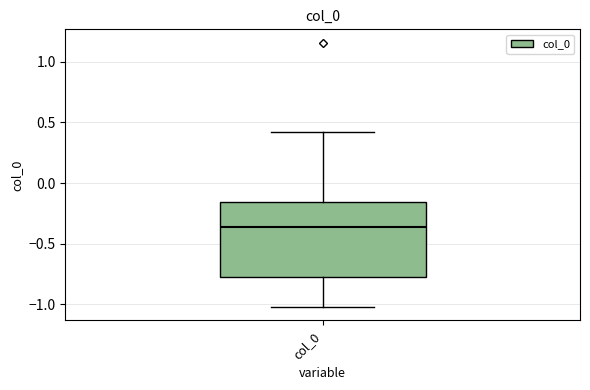

Read this box plot against the y-axis: the position of the median line, the range covered by the box, and the ends of both whiskers. The values are not printed on the chart, so give them approximately, as read against the axis.

median -0.35, box -0.75 to -0.15, whiskers -1.00 to 0.45